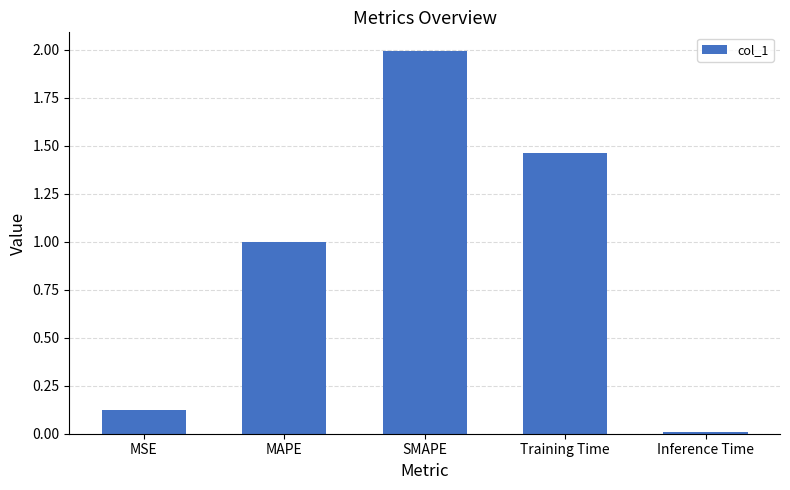

True or false: the data shows 0.5 at Training Time.

False